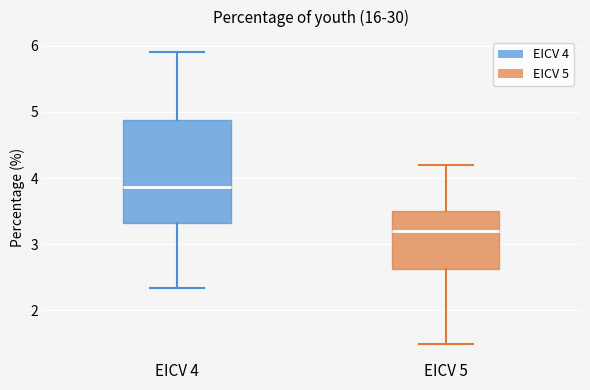

Reading left to right, transcribe this box plot: for each box, give where its median line is, the range the box spans, and where its two whiskers end, as read against the y-axis. The values are not printed on the chart, so give them approximately, as read against the axis.

EICV 4: median 3.9, box 3.3 to 4.9, whiskers 2.3 to 5.9
EICV 5: median 3.2, box 2.6 to 3.5, whiskers 1.5 to 4.2